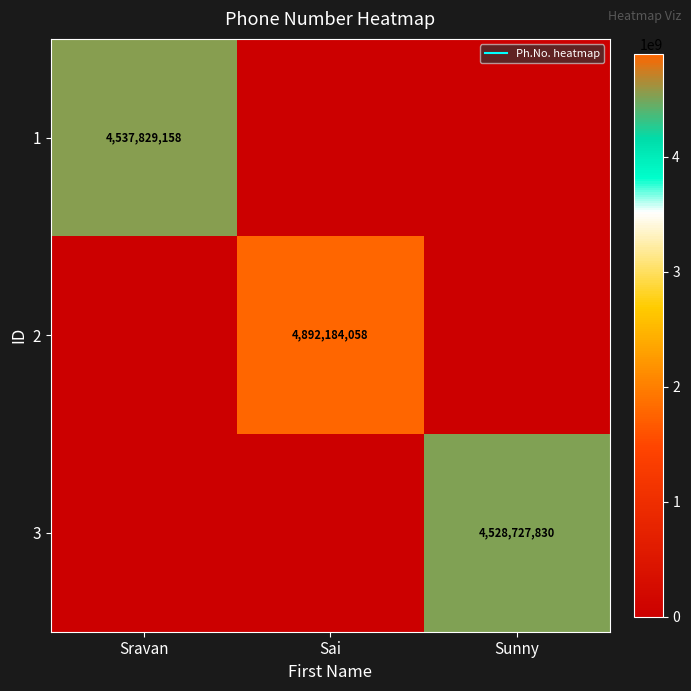

Is it true that 1 equals 1439667396 at Sravan?

False